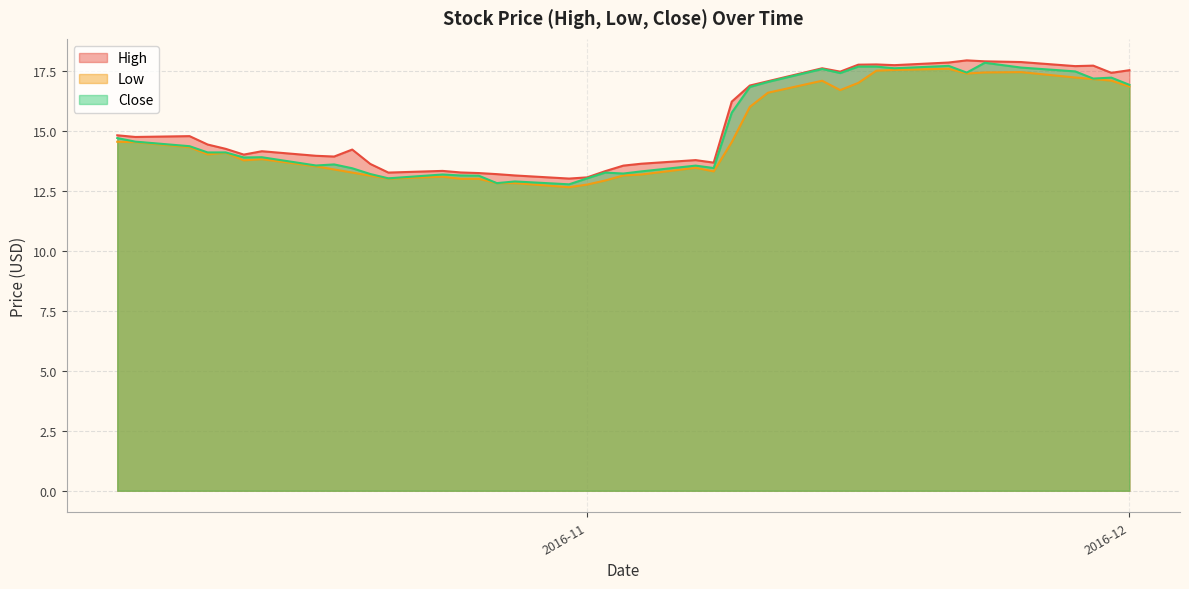

Where is Close nearest to the value 15?

2016-10-06